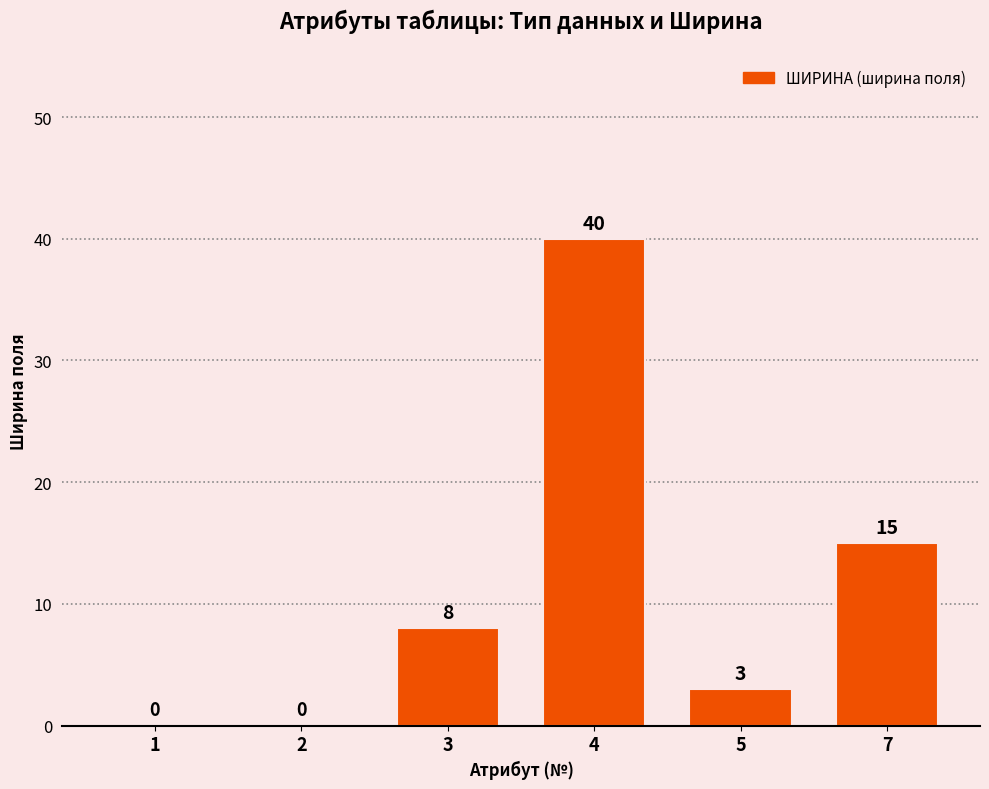

The value at 5 is 3. True or false?

True